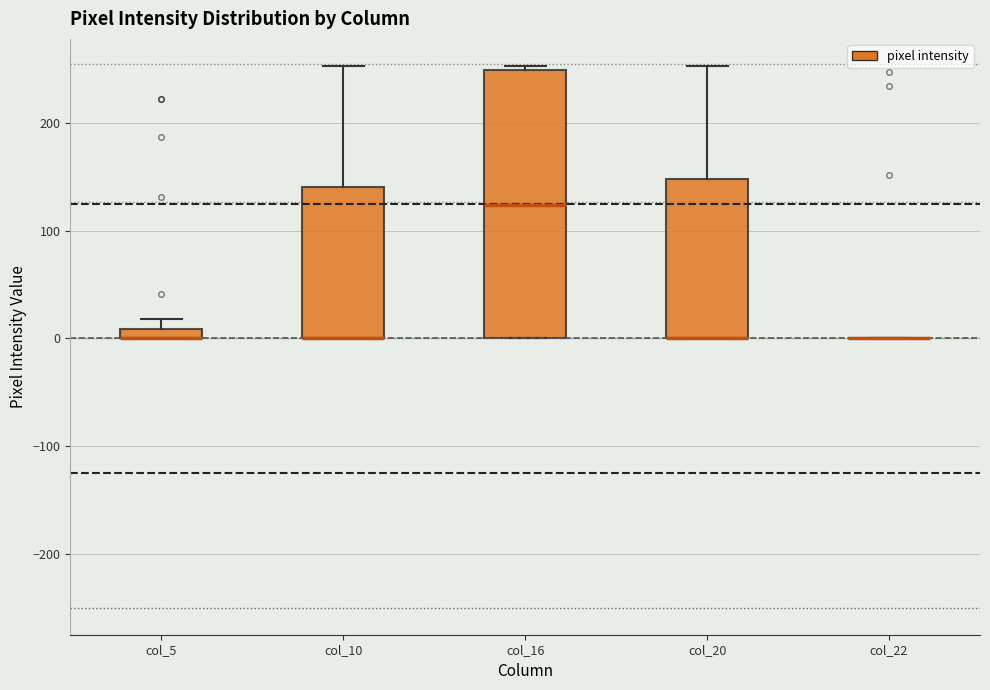

Which box is the tallest, from its lower edge to its upper edge?

col_16